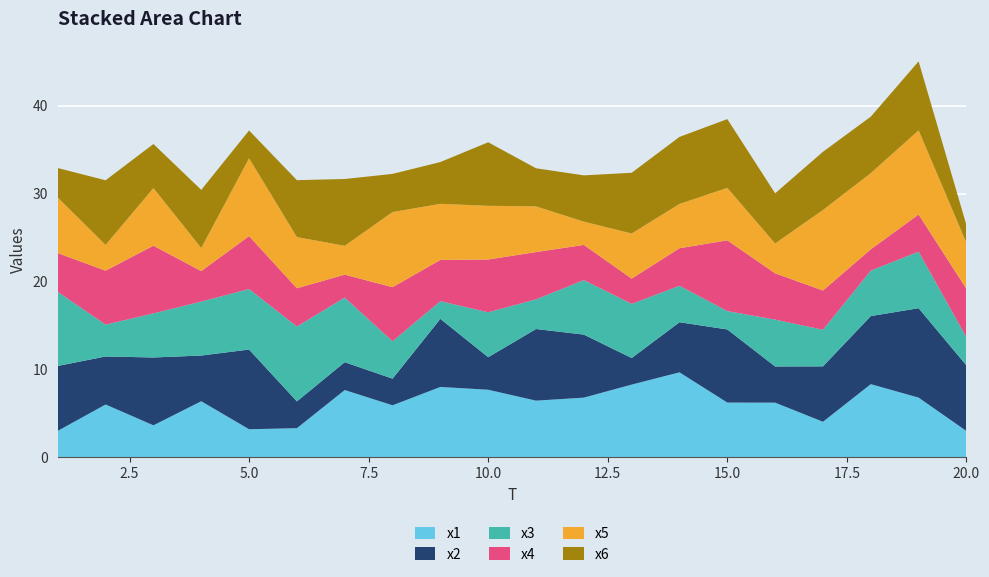

Reading left to right, what are all the values shown in this chart?

x1: 3.0	6.0	3.7	6.4	3.2	3.3	7.7	5.9	8.0	7.7	6.5	6.8	8.3	9.7	6.2	6.2	4.1	8.3	6.8	3.0
x2: 7.4	5.5	7.7	5.2	9.1	3.0	3.2	3.0	7.7	3.7	8.1	7.2	3.0	5.7	8.3	4.1	6.3	7.7	10.2	7.5
x3: 8.4	3.6	5.0	6.1	6.9	8.5	7.4	4.3	2.0	5.1	3.4	6.2	6.2	4.1	2.1	5.3	4.2	5.2	6.4	3.2
x4: 4.4	6.1	7.7	3.5	6.0	4.3	2.6	6.1	4.7	6.0	5.4	4.0	2.9	4.3	8.0	5.3	4.5	2.4	4.2	5.5
x5: 6.3	2.9	6.6	2.6	8.9	5.8	3.3	8.5	6.4	6.1	5.2	2.6	5.1	5.0	6.0	3.4	9.2	8.7	9.6	5.2
x6: 3.4	7.3	5.0	6.6	3.2	6.5	7.6	4.3	4.8	7.2	4.3	5.3	6.9	7.6	7.8	5.7	6.6	6.4	7.8	2.0